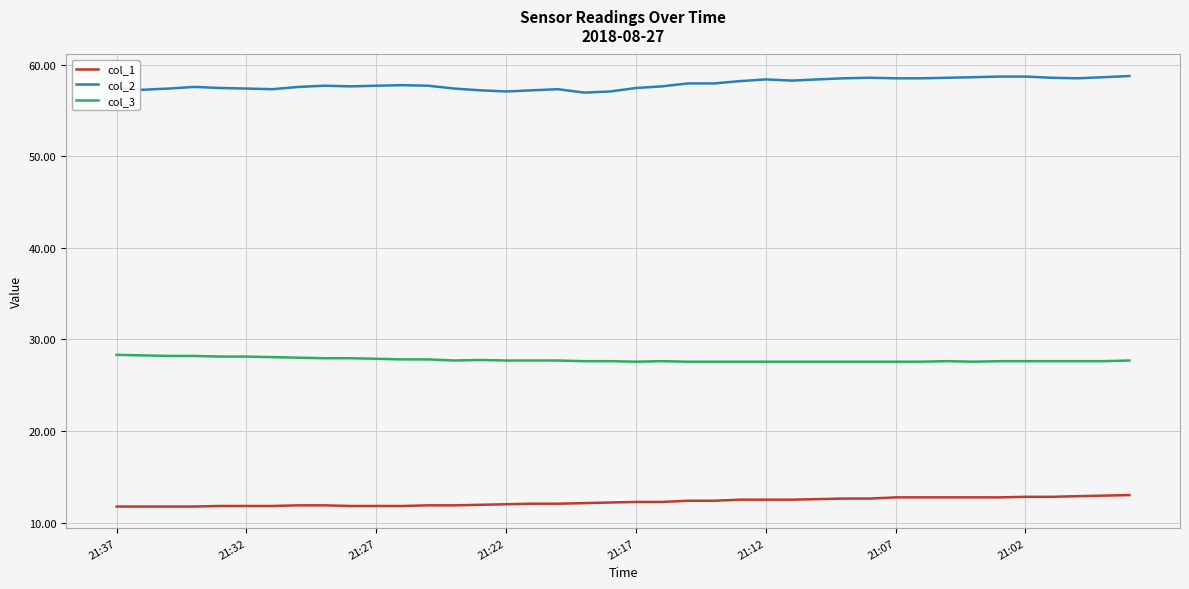

What is the average value of the col_1 series?

12.3